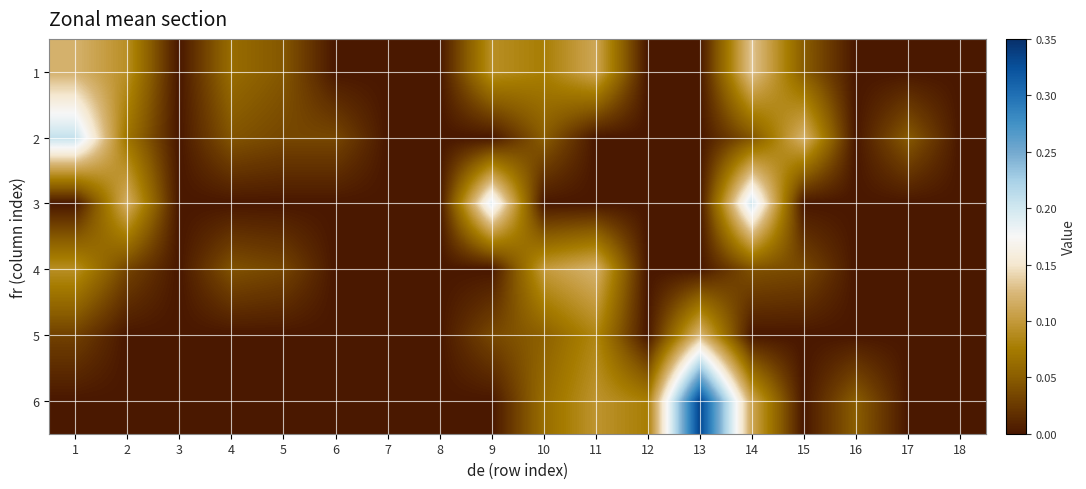

At how many categories does at least one series exceed 0?

14